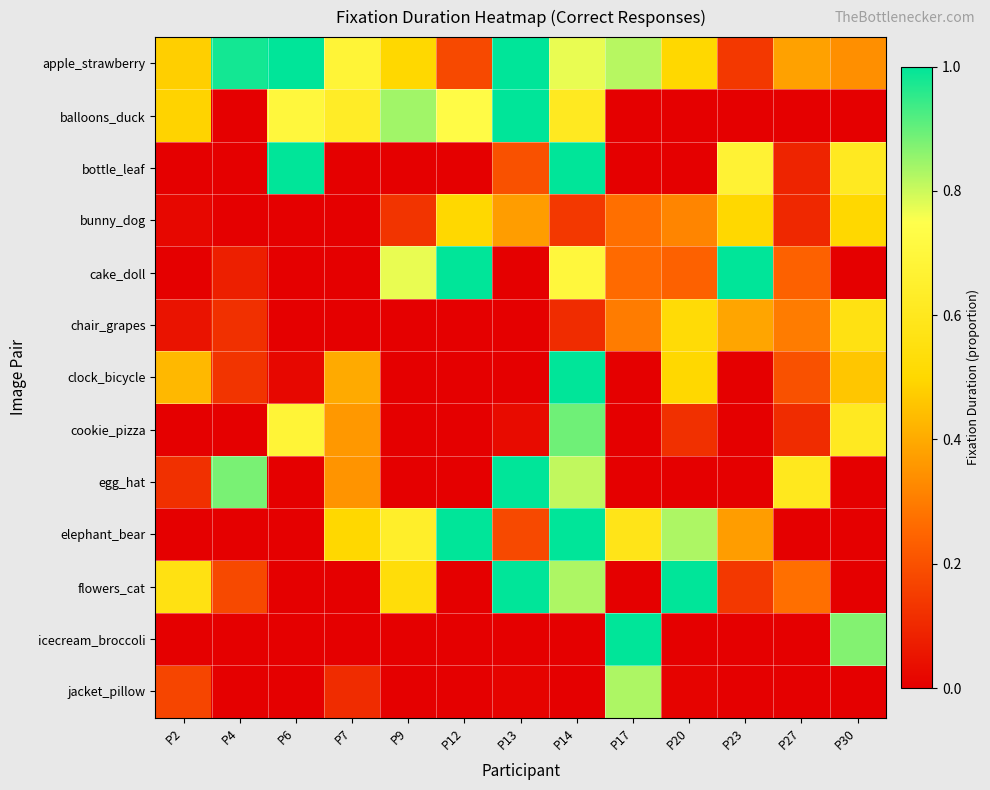

Reading left to right, list all the values displayed in this chart.

apple_strawberry: P2=0.5	P4=1.0	P6=1.0	P7=0.7	P9=0.5	P12=0.2	P13=1.0	P14=0.8	P17=0.8	P20=0.5	P23=0.1	P27=0.4	P30=0.3
balloons_duck: P2=0.5	P4=0.0	P6=0.7	P7=0.6	P9=0.8	P12=0.7	P13=1.0	P14=0.6	P17=0.0	P20=0.0	P23=0.0	P27=0.0	P30=0.0
bottle_leaf: P2=0.0	P4=0.0	P6=1.0	P7=0.0	P9=0.0	P12=0.0	P13=0.2	P14=1.0	P17=0.0	P20=0.0	P23=0.7	P27=0.1	P30=0.6
bunny_dog: P2=0.0	P4=0.0	P6=0.0	P7=0.0	P9=0.1	P12=0.5	P13=0.4	P14=0.1	P17=0.3	P20=0.3	P23=0.5	P27=0.1	P30=0.5
cake_doll: P2=0.0	P4=0.1	P6=0.0	P7=0.0	P9=0.8	P12=1.0	P13=0.0	P14=0.7	P17=0.3	P20=0.2	P23=1.0	P27=0.2	P30=0.0
chair_grapes: P2=0.1	P4=0.1	P6=0.0	P7=0.0	P9=0.0	P12=0.0	P13=0.0	P14=0.1	P17=0.3	P20=0.5	P23=0.4	P27=0.3	P30=0.6
clock_bicycle: P2=0.4	P4=0.1	P6=0.0	P7=0.4	P9=0.0	P12=0.0	P13=0.0	P14=1.0	P17=0.0	P20=0.5	P23=0.0	P27=0.2	P30=0.5
cookie_pizza: P2=0.0	P4=0.0	P6=0.7	P7=0.4	P9=0.0	P12=0.0	P13=0.0	P14=0.9	P17=0.0	P20=0.1	P23=0.0	P27=0.1	P30=0.6
egg_hat: P2=0.1	P4=0.9	P6=0.0	P7=0.3	P9=0.0	P12=0.0	P13=1.0	P14=0.8	P17=0.0	P20=0.0	P23=0.0	P27=0.6	P30=0.0
elephant_bear: P2=0.0	P4=0.0	P6=0.0	P7=0.5	P9=0.6	P12=1.0	P13=0.2	P14=1.0	P17=0.6	P20=0.8	P23=0.4	P27=0.0	P30=0.0
flowers_cat: P2=0.6	P4=0.2	P6=0.0	P7=0.0	P9=0.5	P12=0.0	P13=1.0	P14=0.8	P17=0.0	P20=1.0	P23=0.1	P27=0.3	P30=0.0
icecream_broccoli: P2=0.0	P4=0.0	P6=0.0	P7=0.0	P9=0.0	P12=0.0	P13=0.0	P14=0.0	P17=1.0	P20=0.0	P23=0.0	P27=0.0	P30=0.9
jacket_pillow: P2=0.2	P4=0.0	P6=0.0	P7=0.1	P9=0.0	P12=0.0	P13=0.0	P14=0.0	P17=0.8	P20=0.0	P23=0.0	P27=0.0	P30=0.0